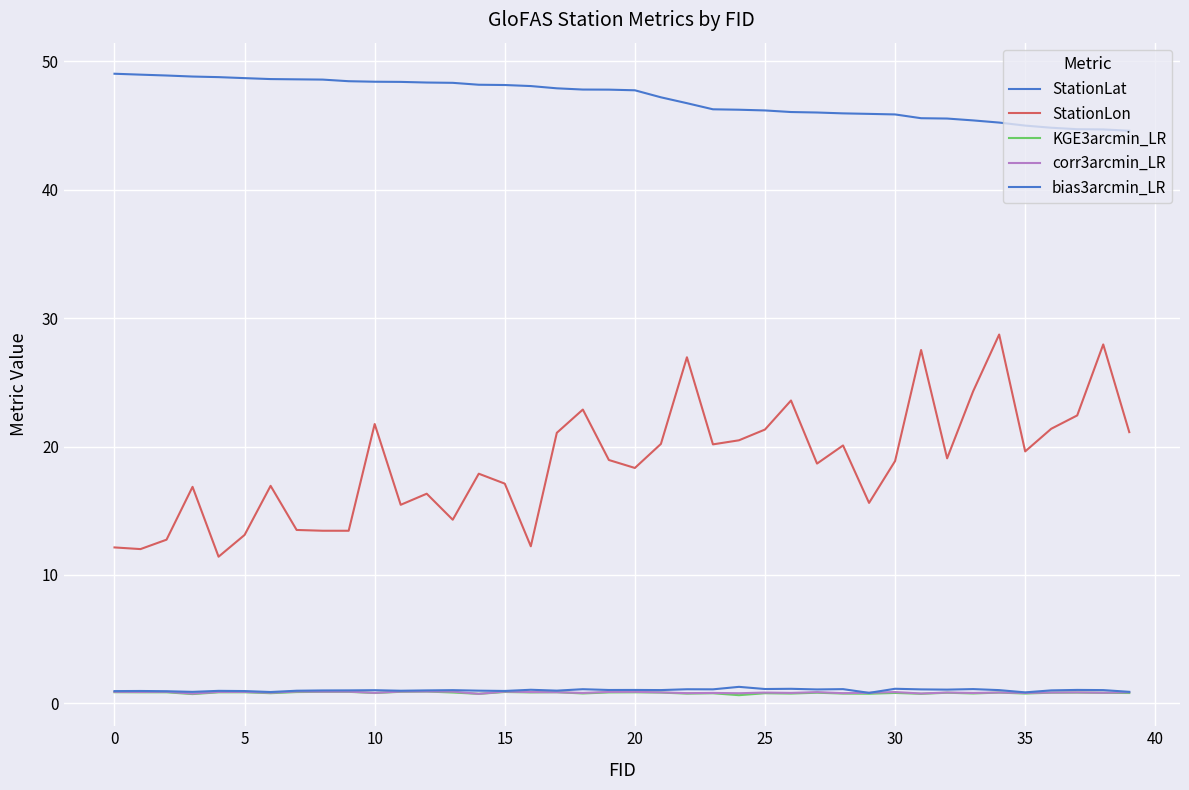

Is this an area chart (filled region under the line)?

No